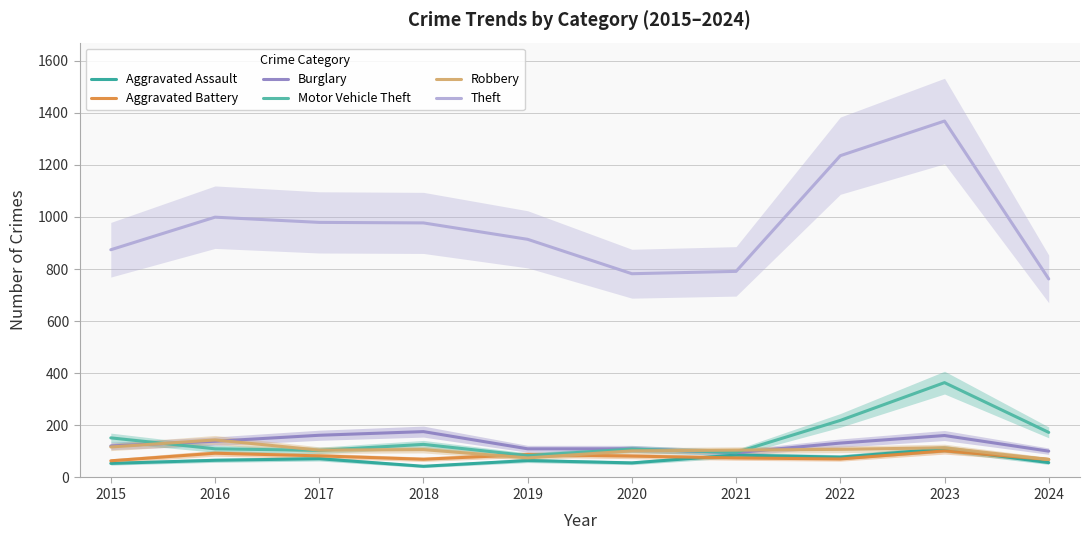

At which label does Burglary reach its minimum?

2021